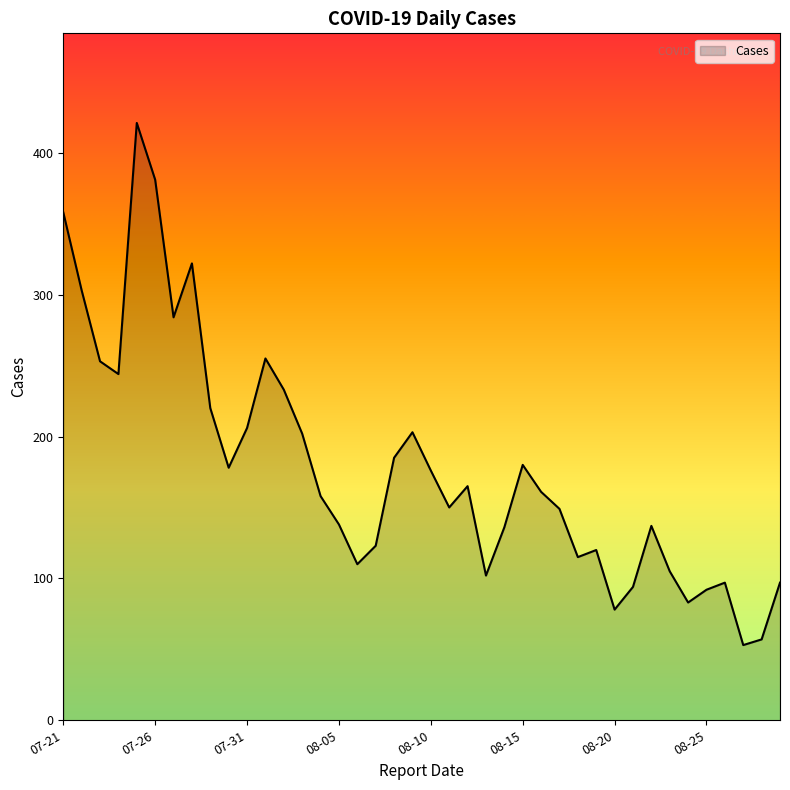

What is the greatest value displayed?

421